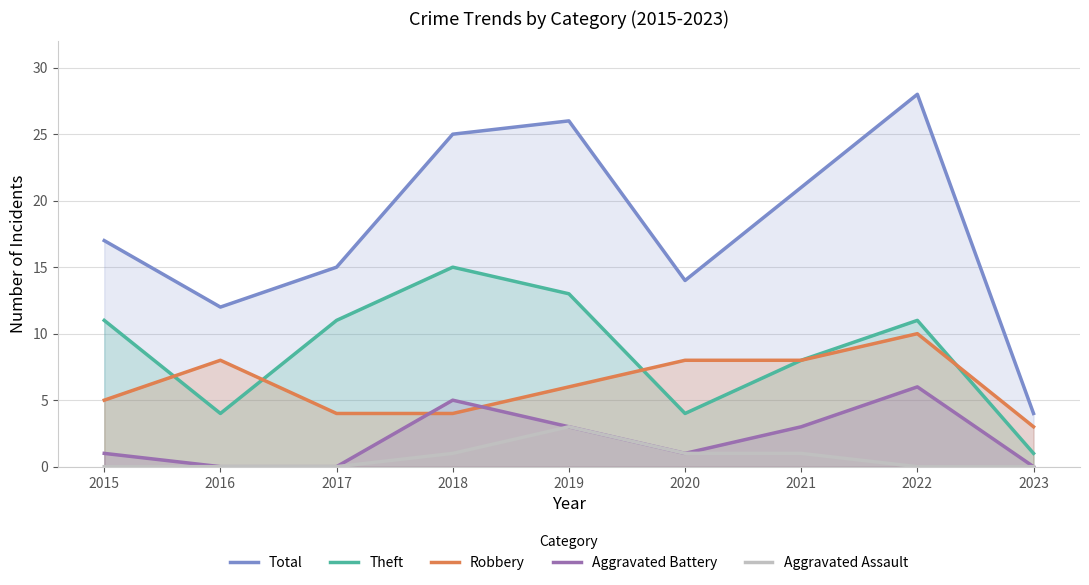

True or false: Aggravated Assault and Robbery cross at least once.

False